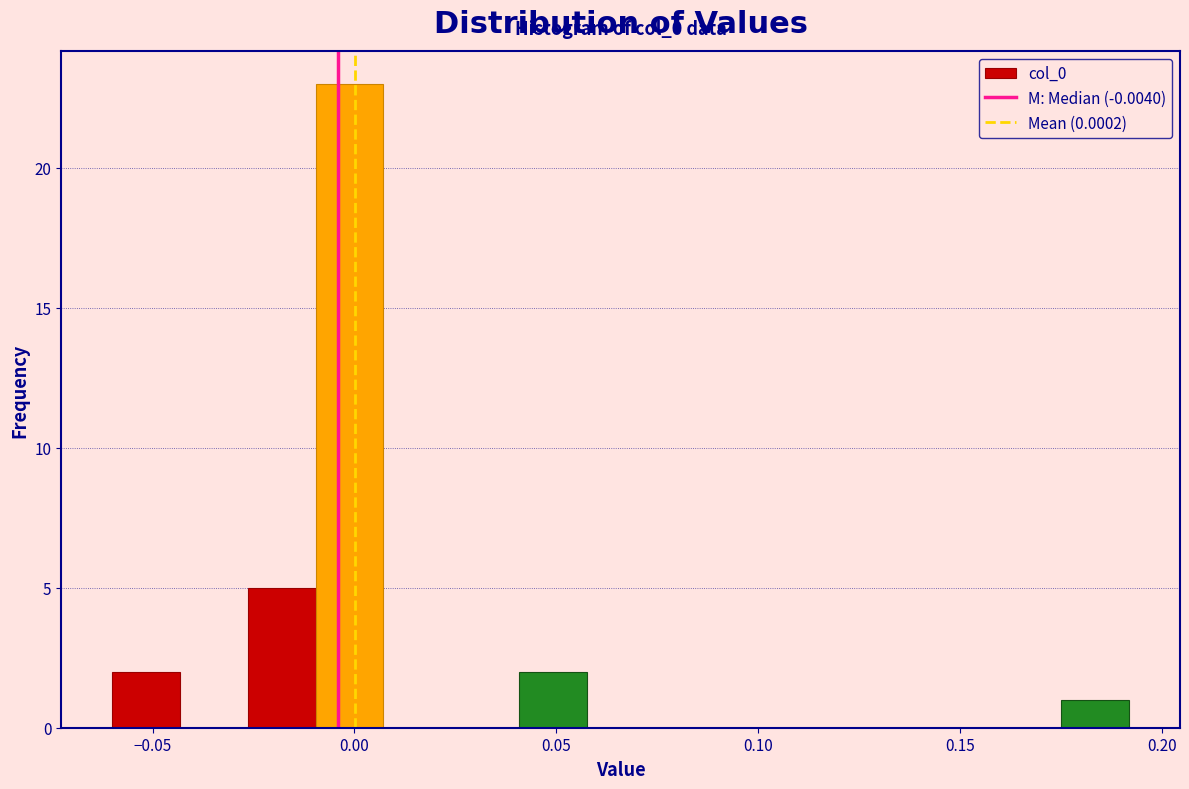

Read against the x-axis, roughly where is the centre of the tallest bar?

0.000